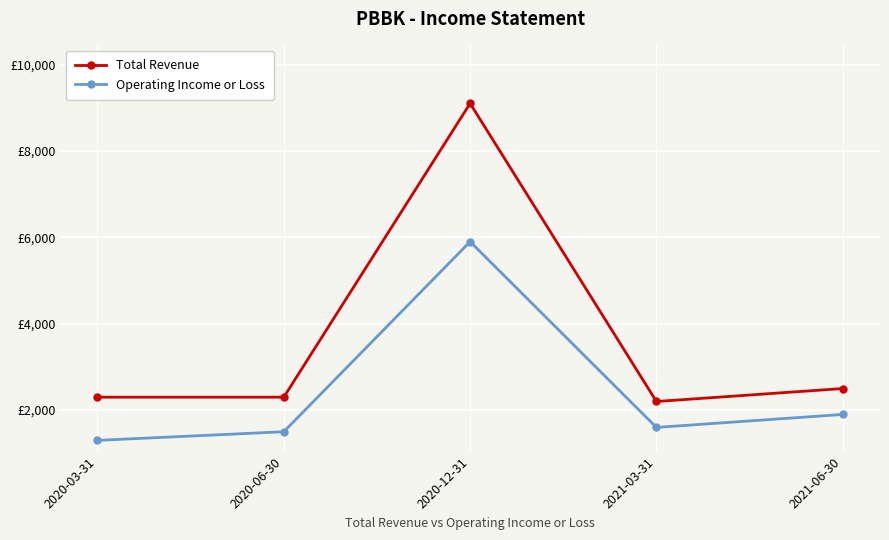

What is the difference between the maximum and minimum values in the Operating Income or Loss series?

4600